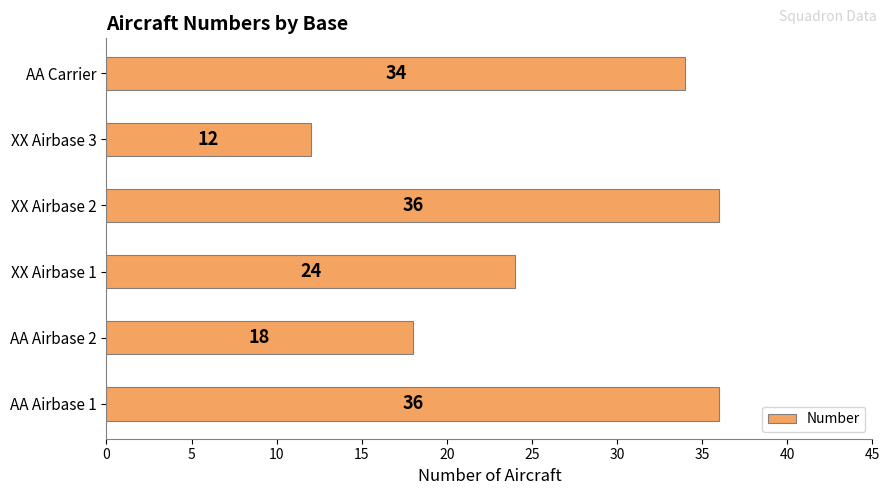

How many data points are less than 34?

3